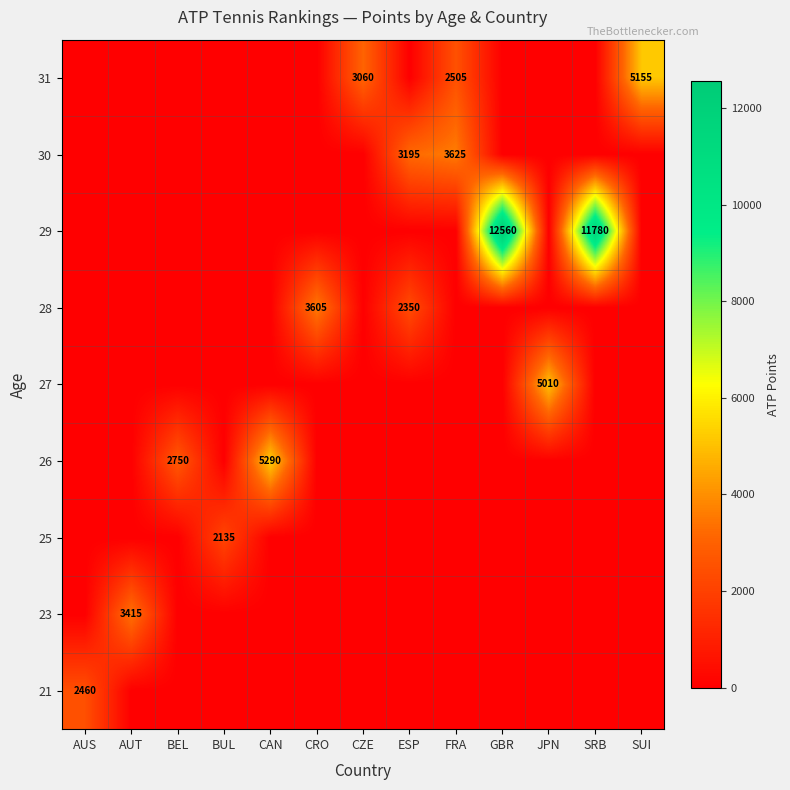

Reading right to left, transcribe all the data shown in this chart.

row_0: 0	0	0	0	0	0	0	0	0	0	0	0	2460
row_1: 0	0	0	0	0	0	0	0	0	0	0	3415	0
row_2: 0	0	0	0	0	0	0	0	0	2135	0	0	0
row_3: 0	0	0	0	0	0	0	0	5290	0	2750	0	0
row_4: 0	0	5010	0	0	0	0	0	0	0	0	0	0
row_5: 0	0	0	0	0	2350	0	3605	0	0	0	0	0
row_6: 0	11780	0	12560	0	0	0	0	0	0	0	0	0
row_7: 0	0	0	0	3625	3195	0	0	0	0	0	0	0
row_8: 5155	0	0	0	2505	0	3060	0	0	0	0	0	0